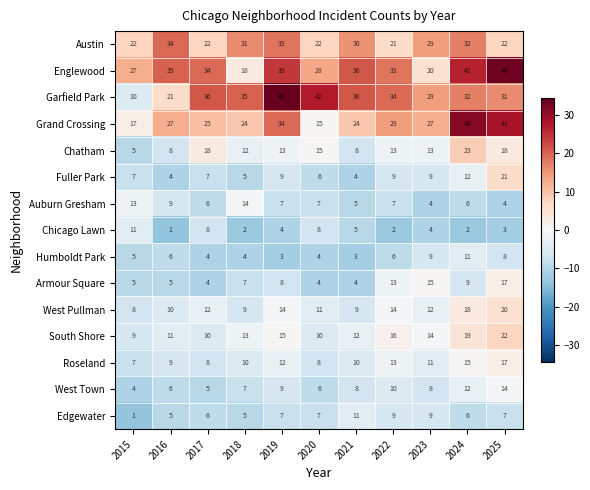

How many data points does each series have?

11